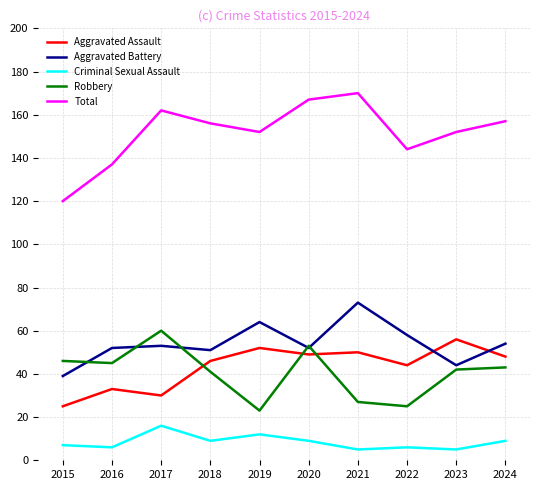

Is the value of Aggravated Assault at 2019 greater than the value of Aggravated Battery at 2023?

Yes